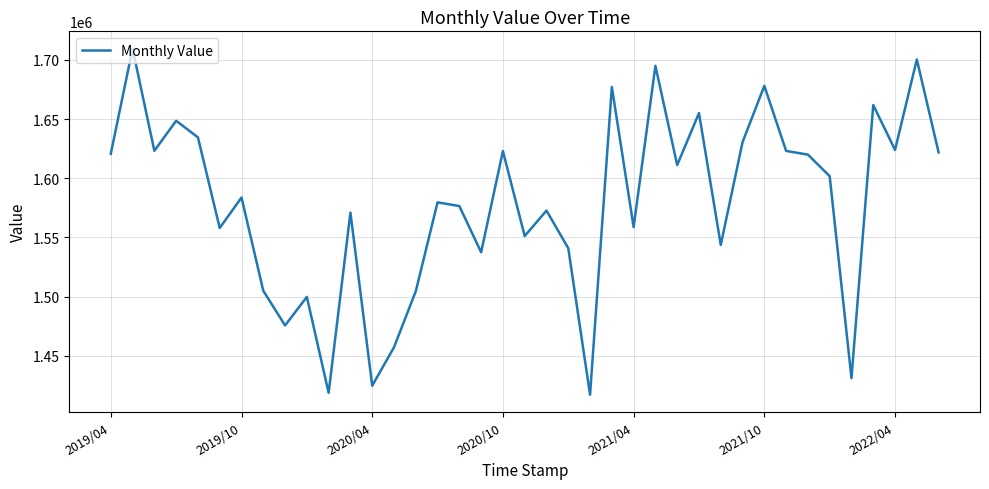

What is the minimum value shown in the chart?

1417168.2